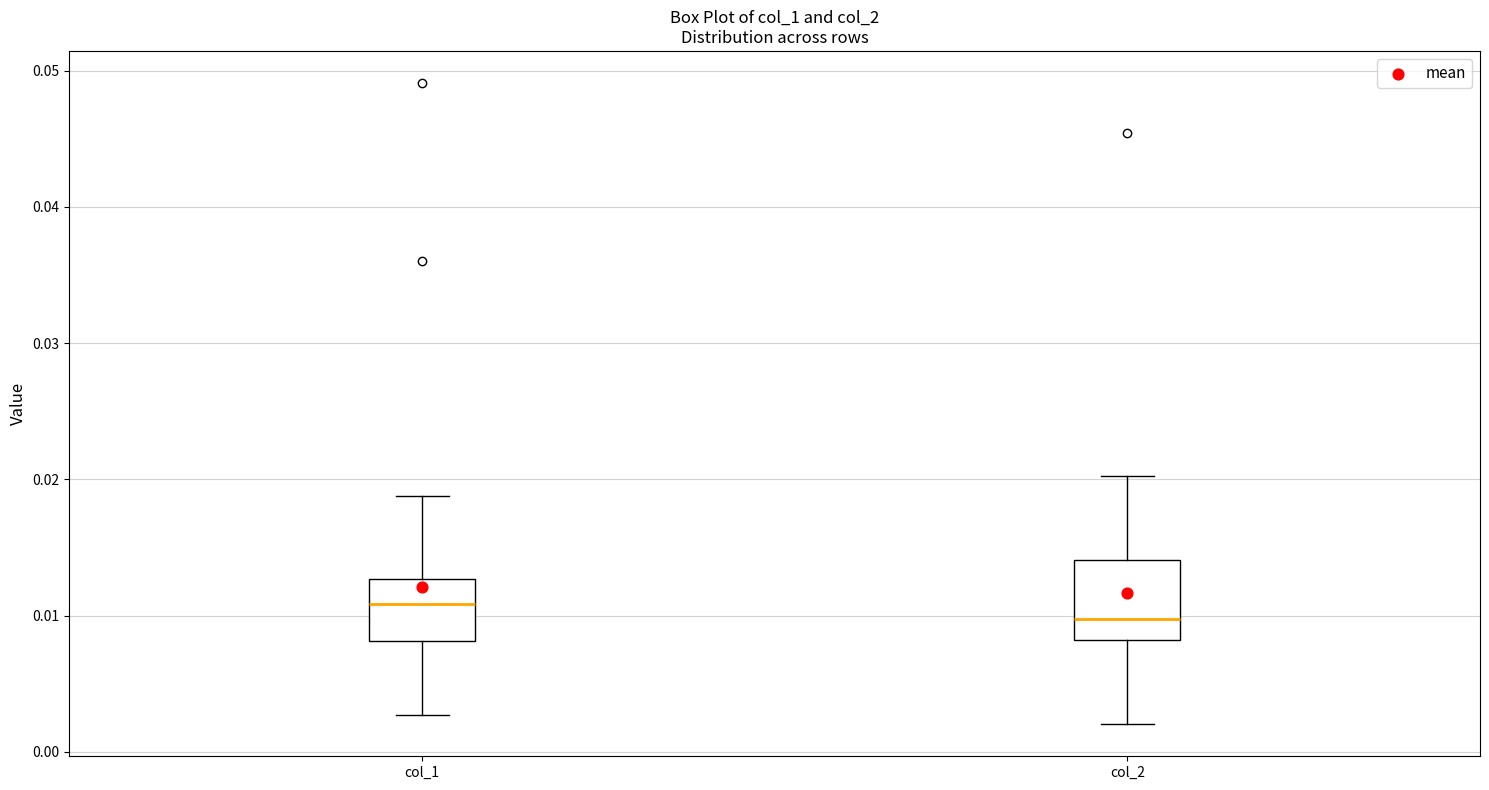

Reading left to right, read every box against the y-axis: the position of its median line, the range the box covers, and the ends of its whiskers. The values are not printed on the chart, so give them approximately, as read against the axis.

col_1: median 0.011, box 0.008 to 0.013, whiskers 0.003 to 0.019
col_2: median 0.010, box 0.008 to 0.014, whiskers 0.002 to 0.020